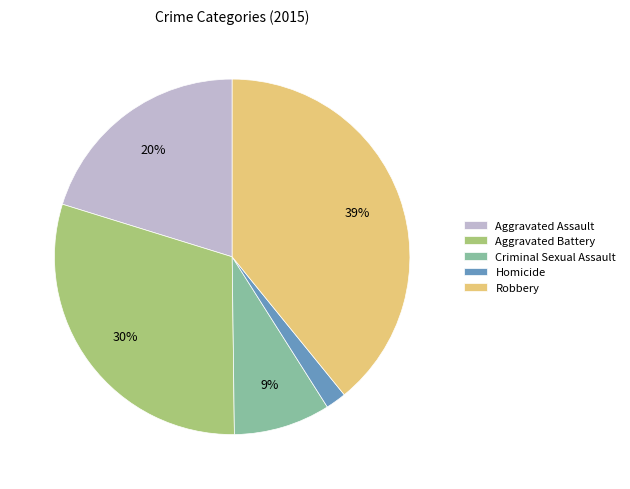

Approximately how many times larger is the value at Homicide compared to Aggravated Assault?

0.1